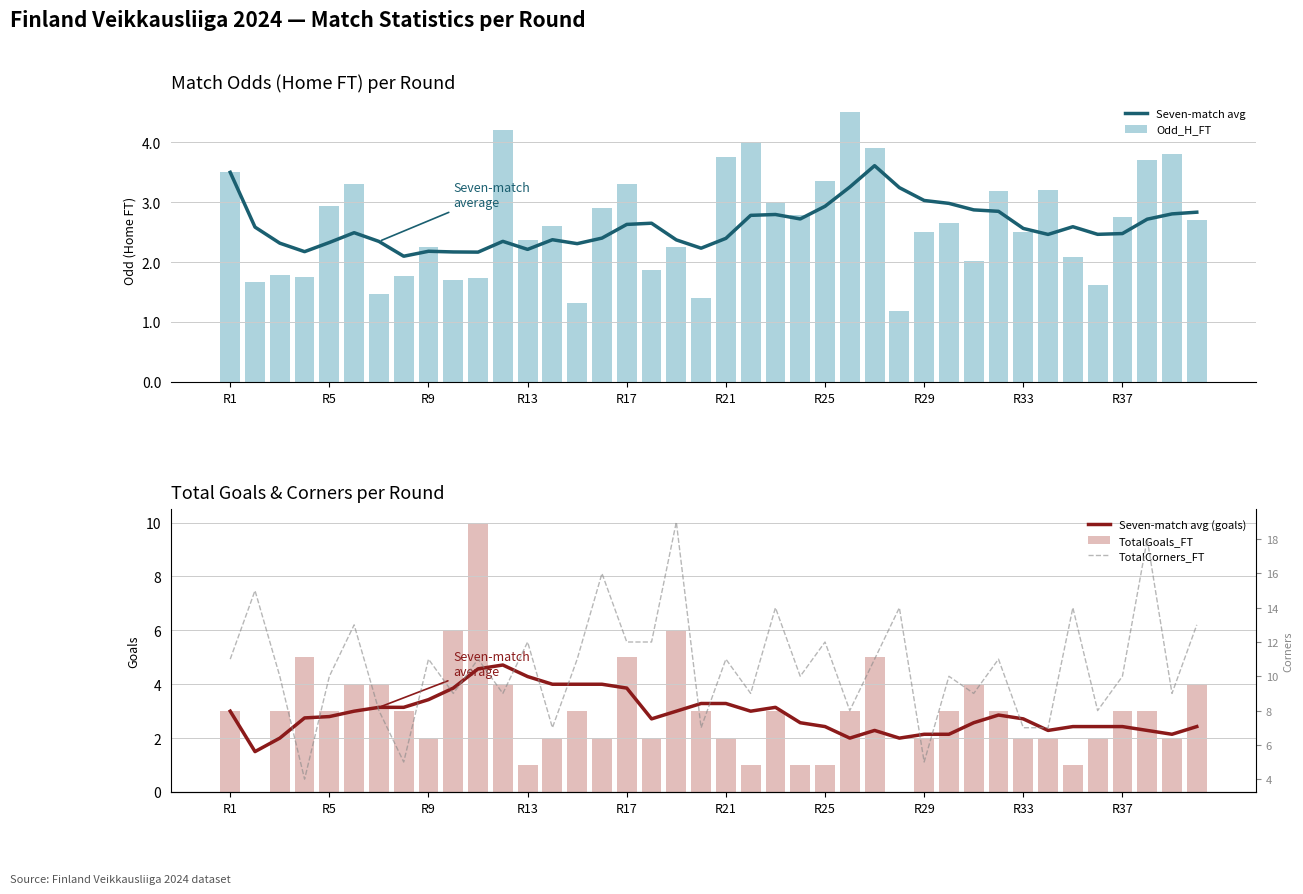

Between R5 and R29, which series saw the biggest shift?

TotalCorners_FT